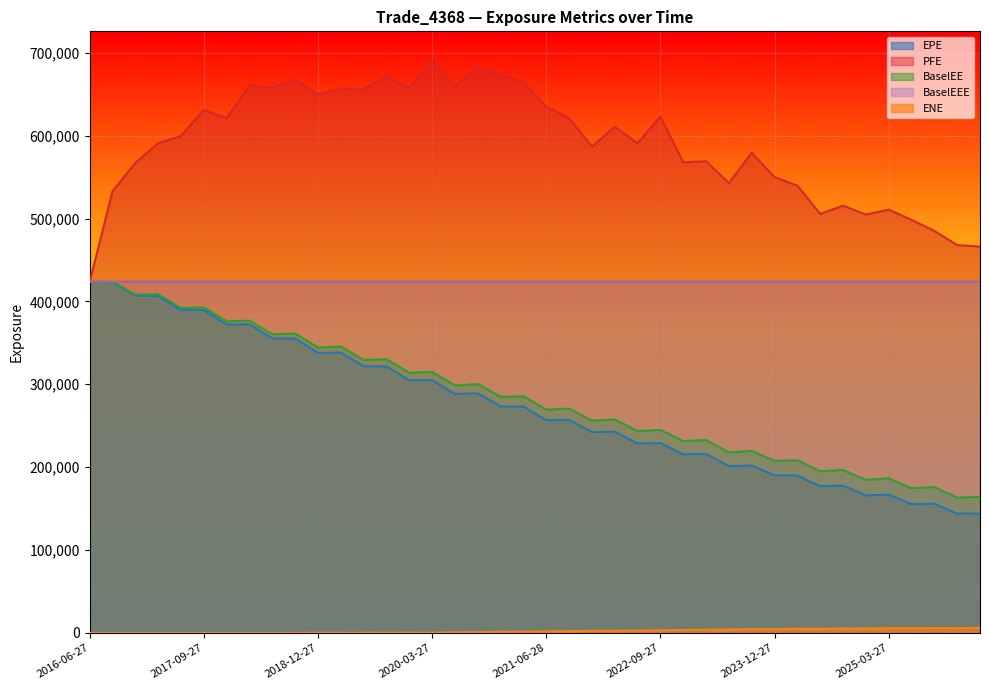

True or false: BaselEE and BaselEEE intersect in this chart.

False